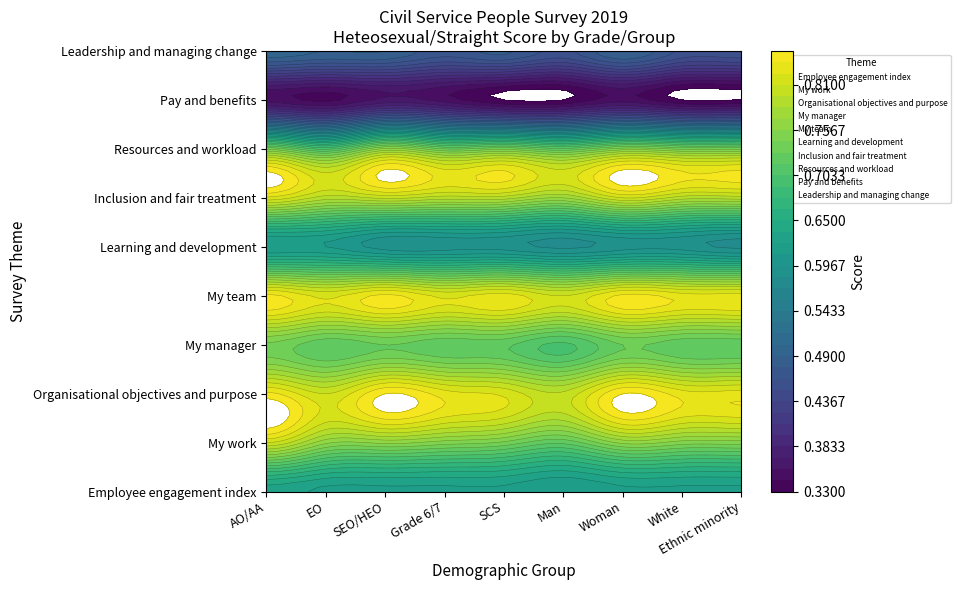

The value of My work at Man is 1.1. True or false?

False